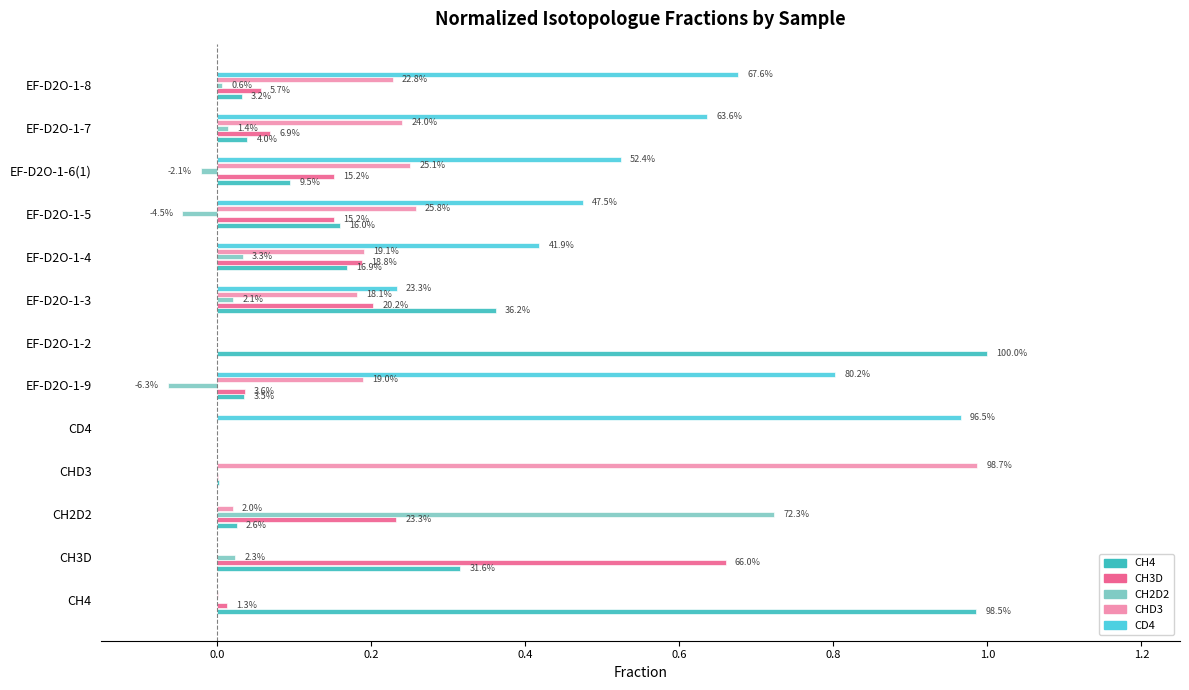

Which series has the largest total across all categories?

CD4